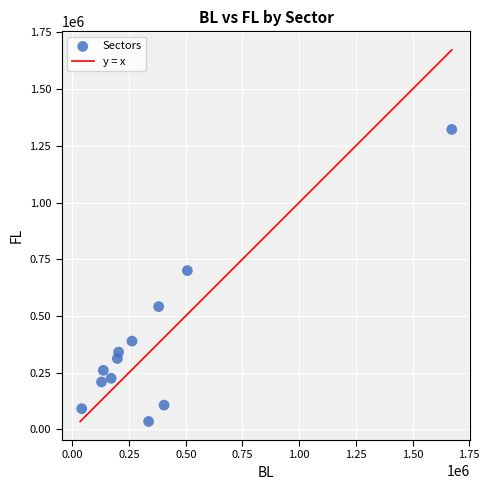

What Y value in the scatter plot is closest to 678297?

699869.7